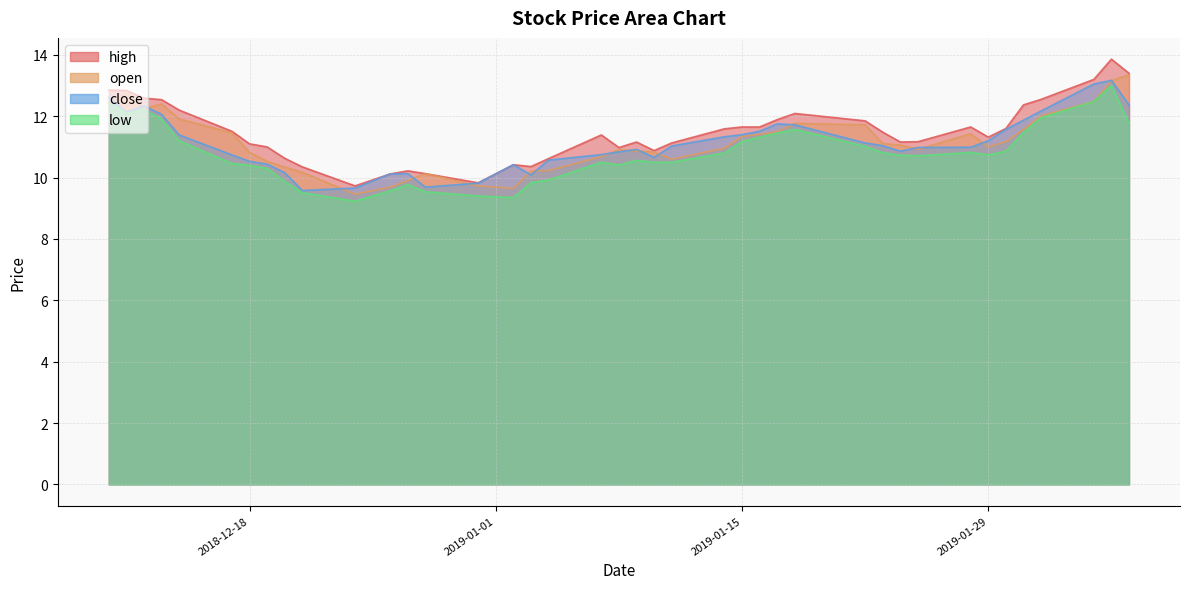

At how many categories does at least one series exceed 11?

27